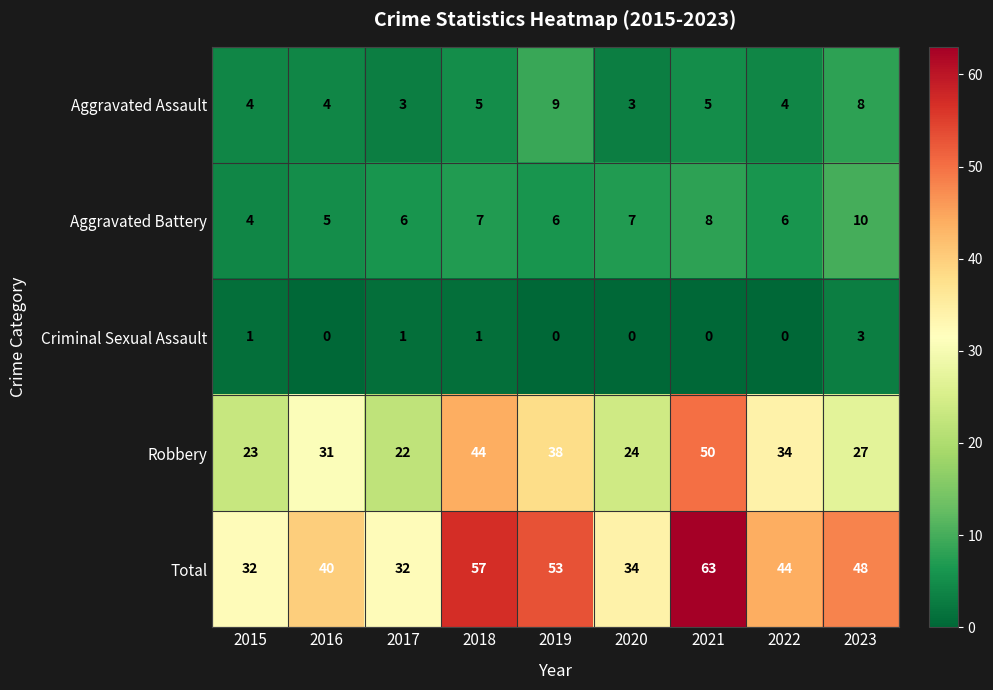

Which series has the widest spread of values?

Total